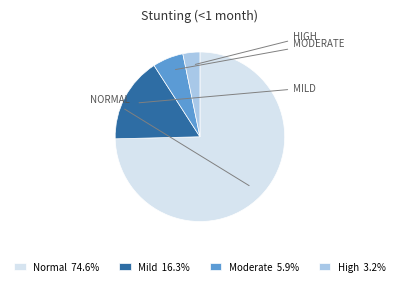

How many segments does this pie chart have?

4